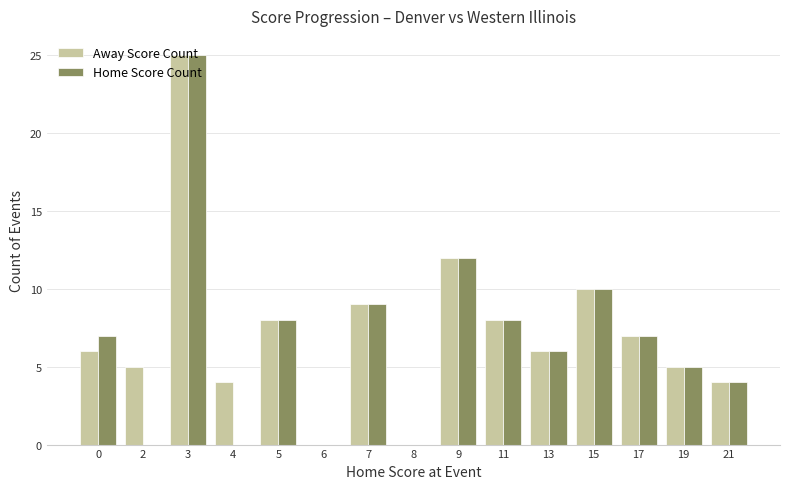

What is the average value of the Home Score Count series?

7